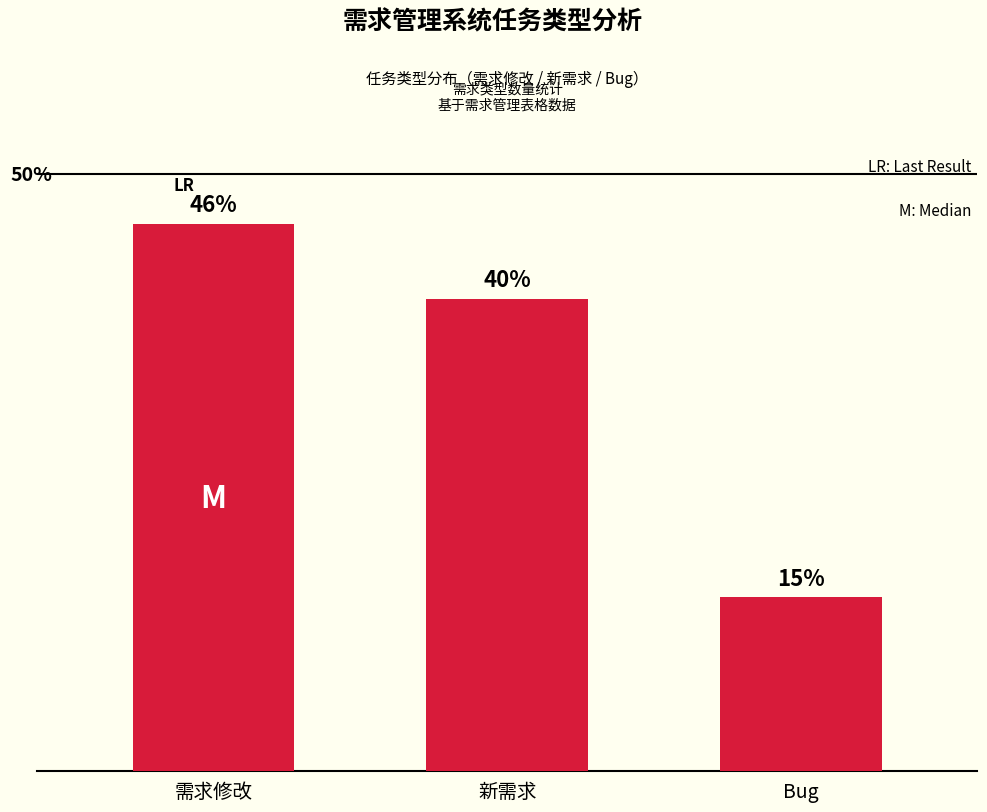

List the labels in order of value, smallest first.

Bug, 新需求, 需求修改